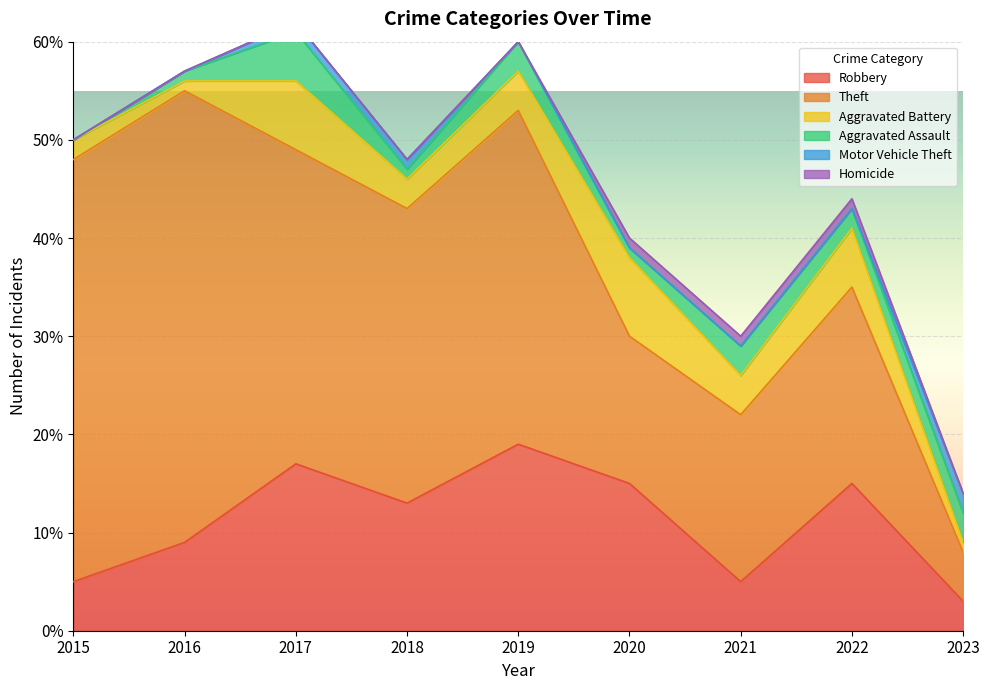

Which series has the largest total across all categories?

Theft